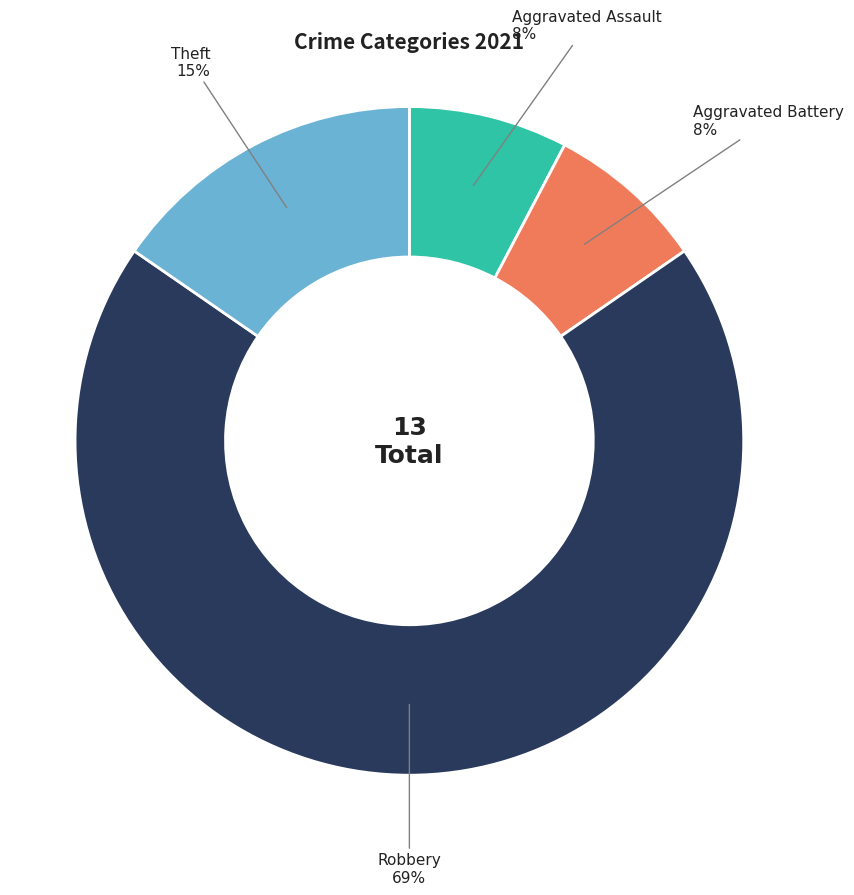

To the nearest percent, what is the average slice percentage?

25%